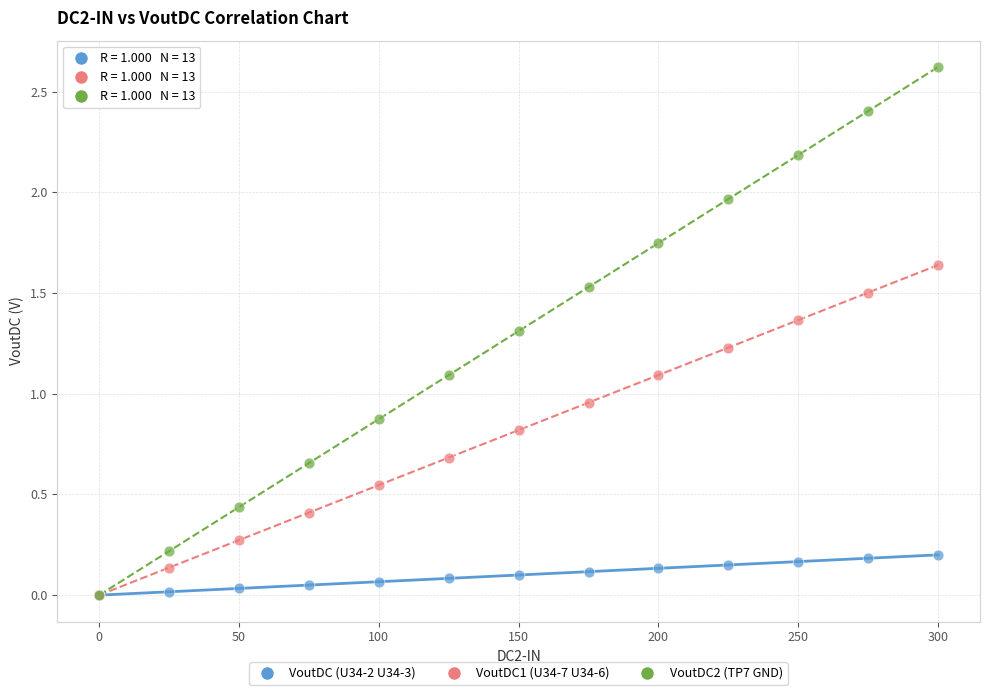

In the VoutDC2 (TP7 GND) series, what Y value is closest to 1?

1.1